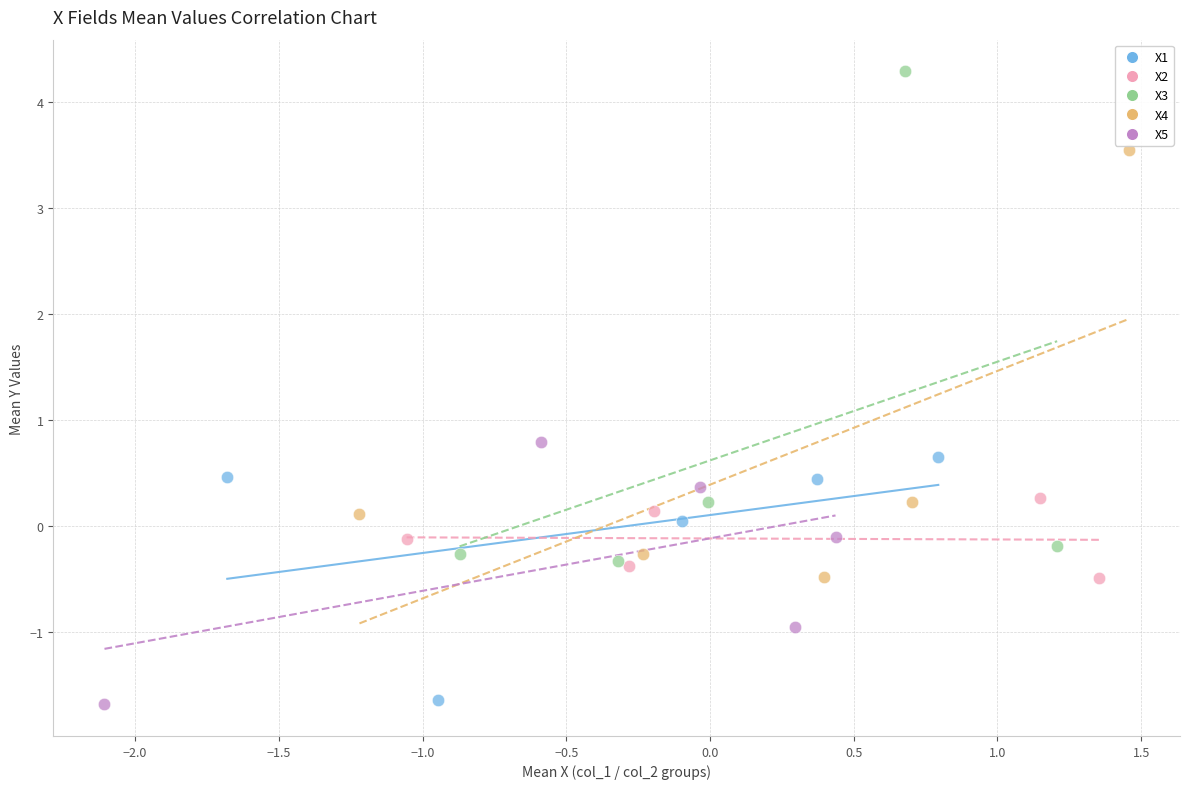

Which series has the largest Y range (max minus min)?

X3